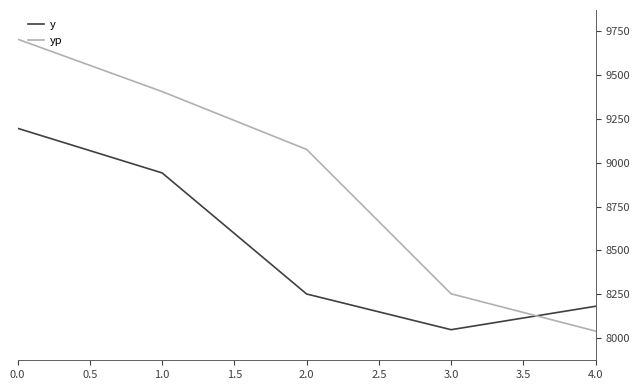

Rank the categories by yp value from lowest to highest.

4.0, 3.0, 2.0, 1.0, 0.0